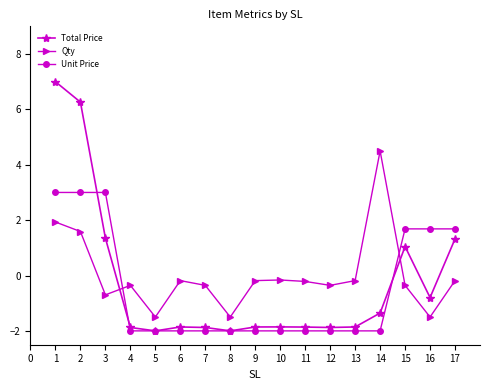

What is the sum of all Qty values?

0.3